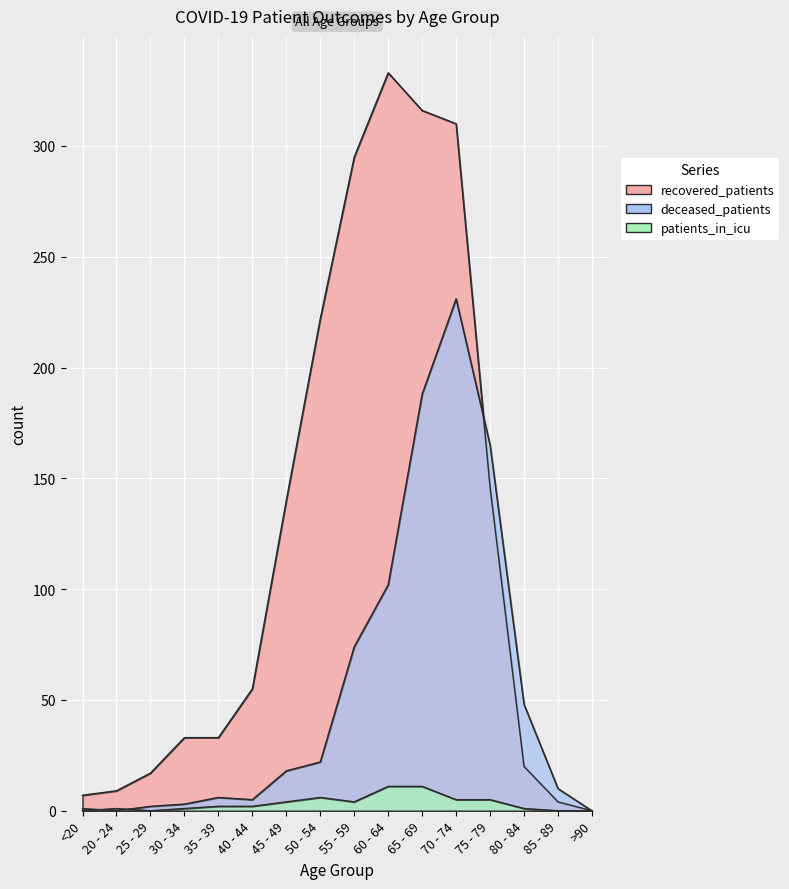

How many data points does each series have?

16